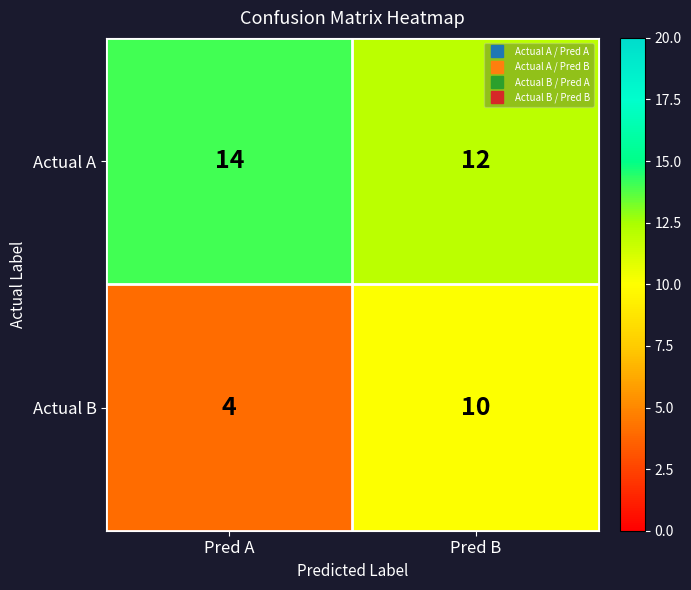

Reading left to right, extract all data points from this chart.

Actual A: 14	12
Actual B: 4	10